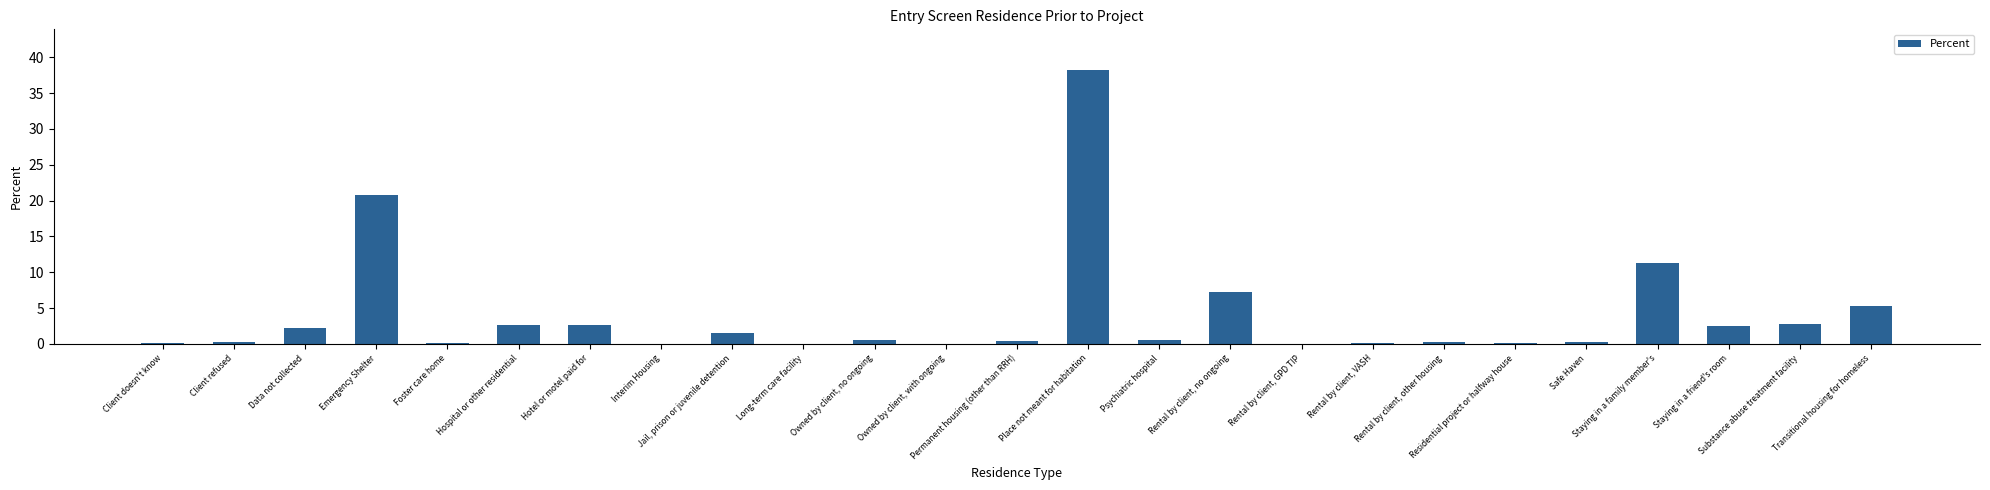

Does the chart contain stacked bars?

No